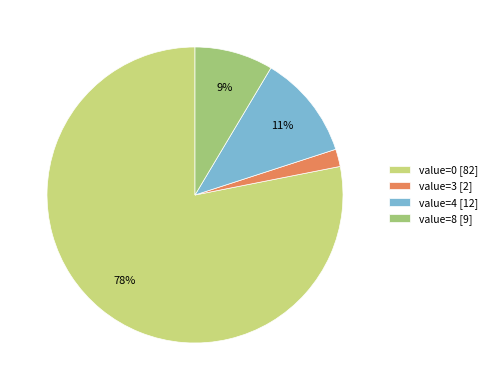

Combined, do value=3 [2] and value=0 [82] account for over 50%?

Yes